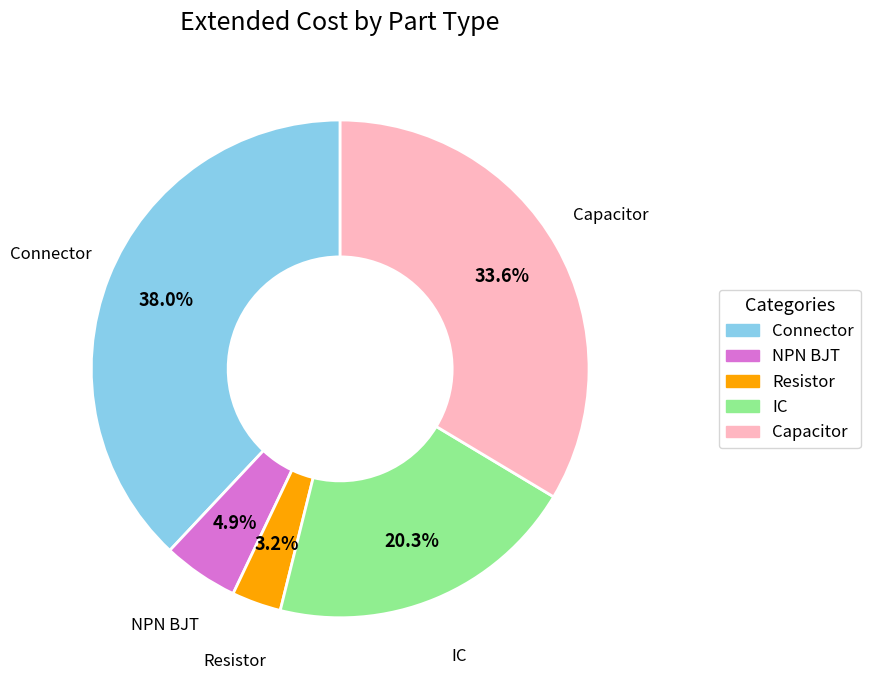

To the nearest percent, what is the average slice percentage?

20%